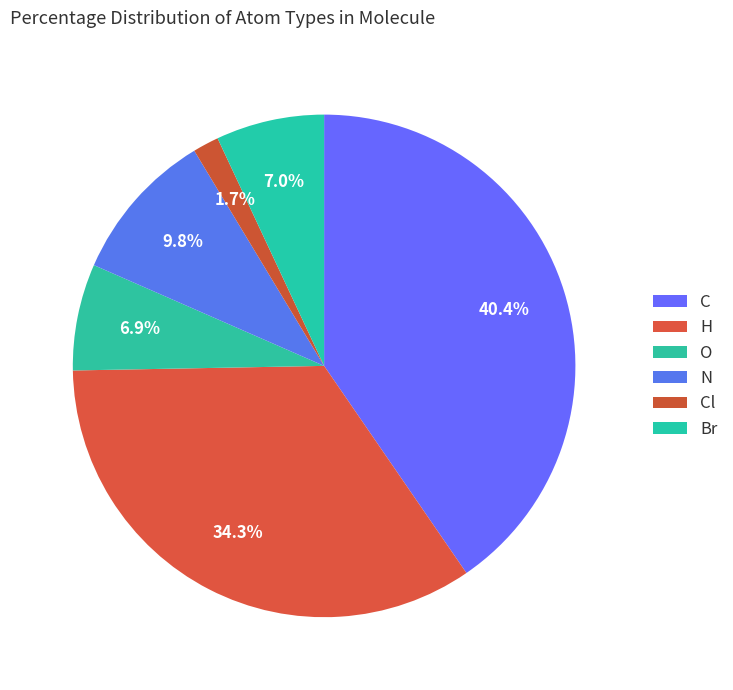

Combined, what portion of the pie is C and Br?

47.4%